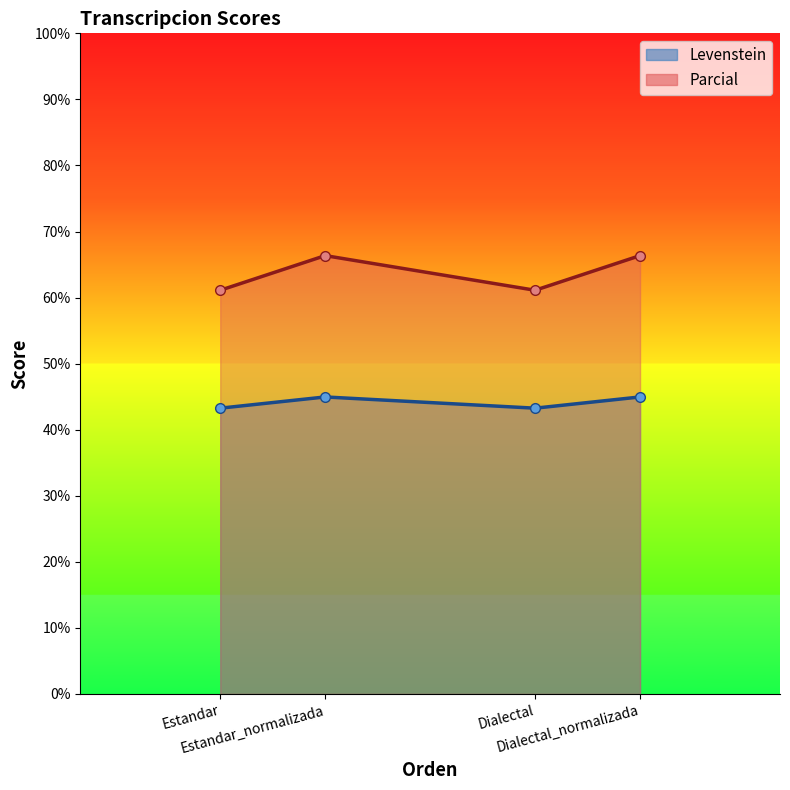

What is the approximate value of Levenstein at Dialectal?

43.3